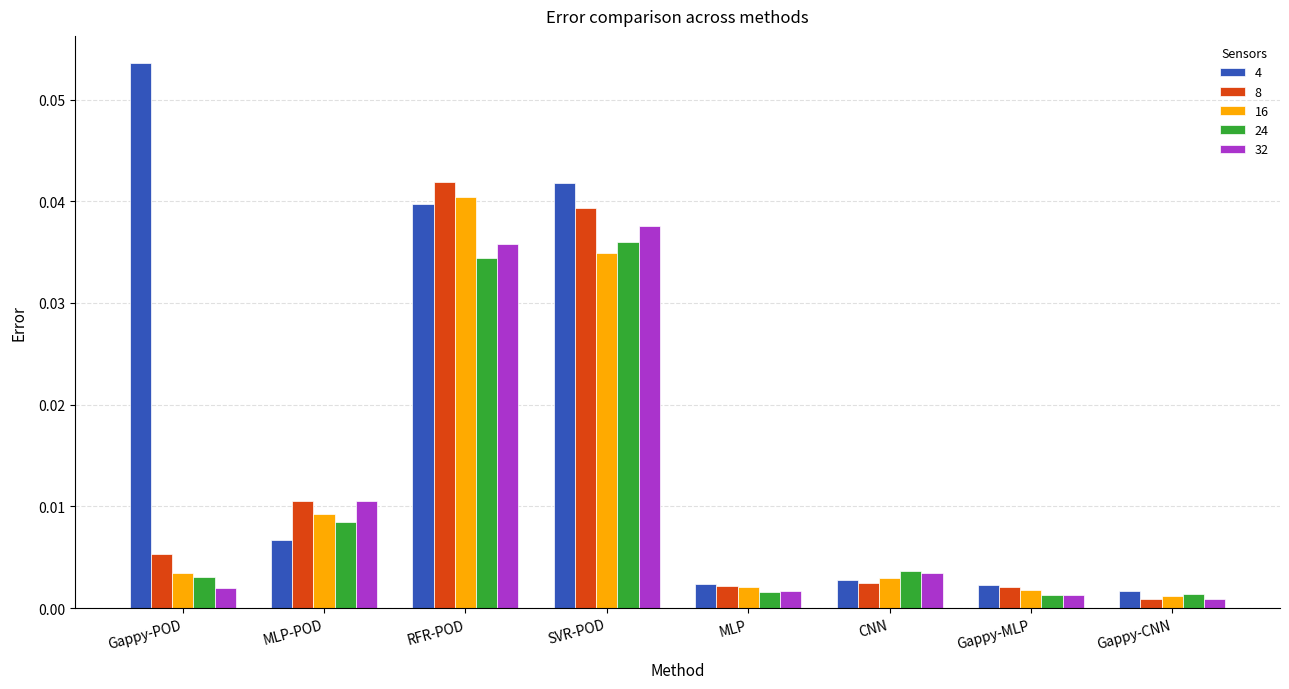

What is the label of the 7th bar from the left?

Gappy-MLP